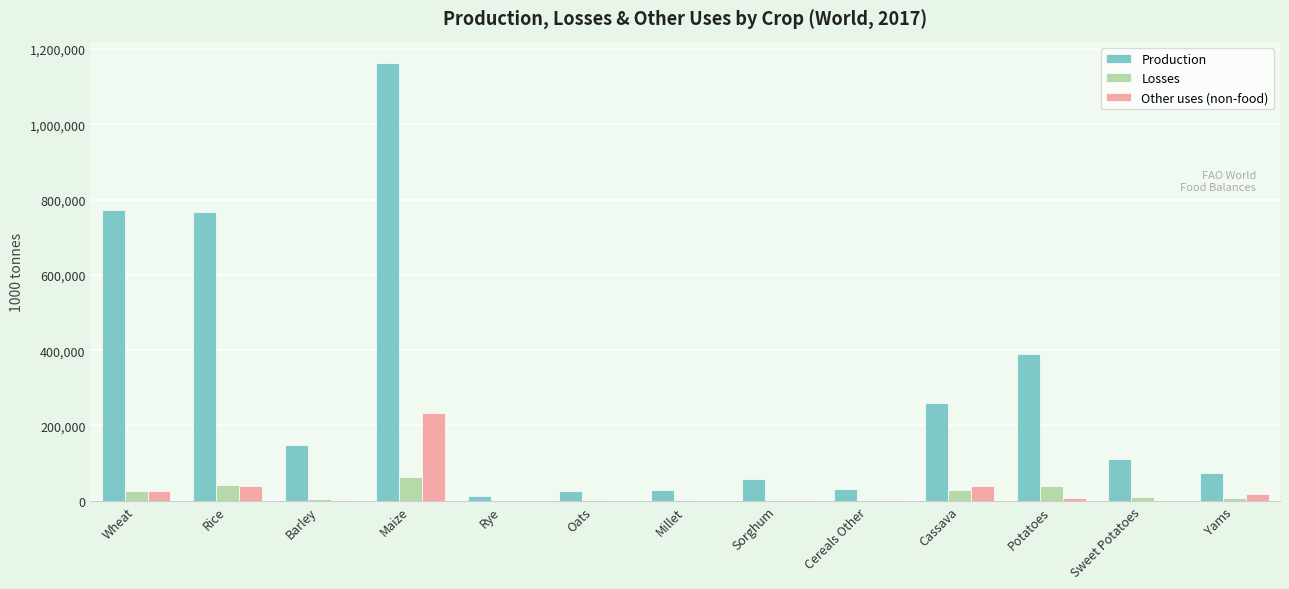

What value does the Losses series have at Maize, to the nearest 10?

63100